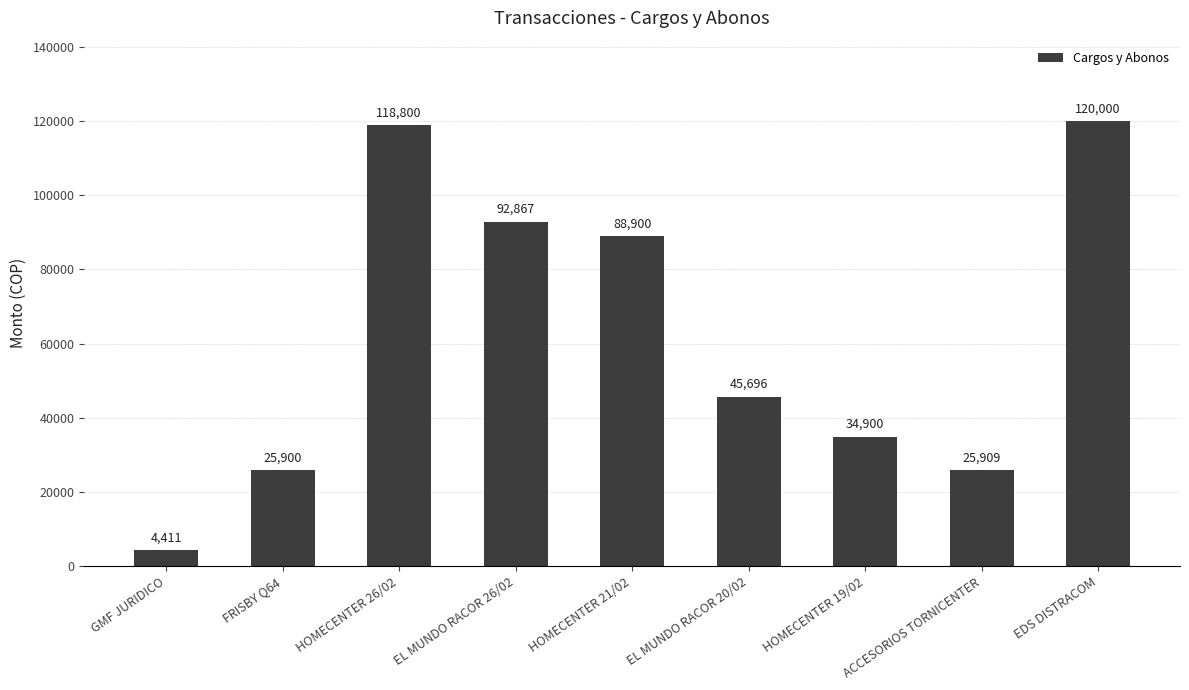

Does the chart contain stacked bars?

No